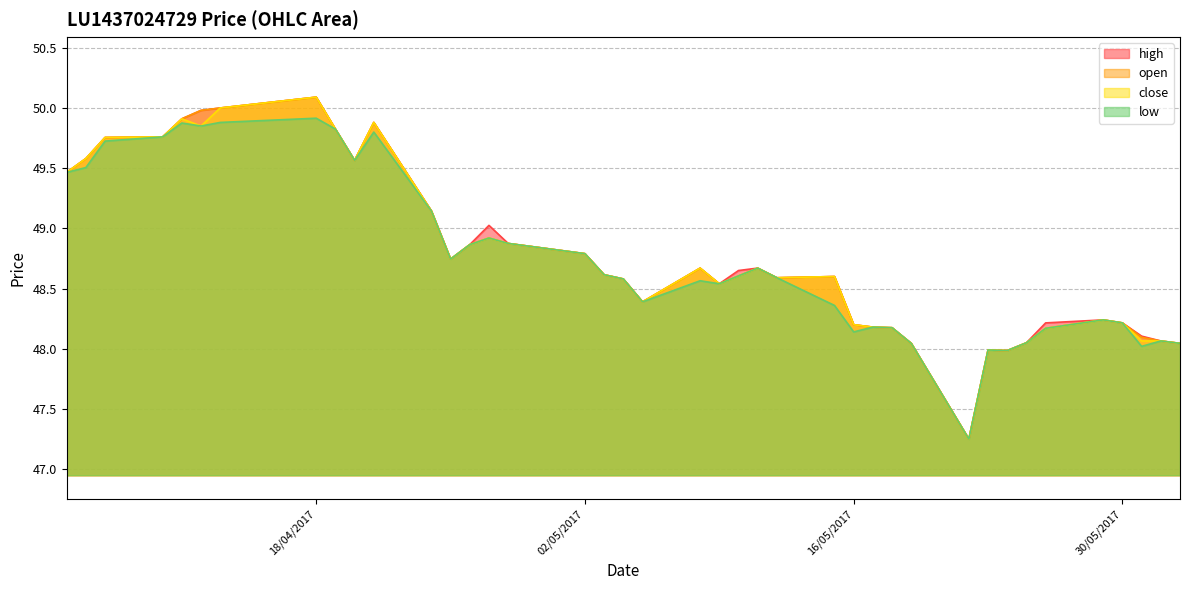

At how many categories does at least one series exceed 50?

1